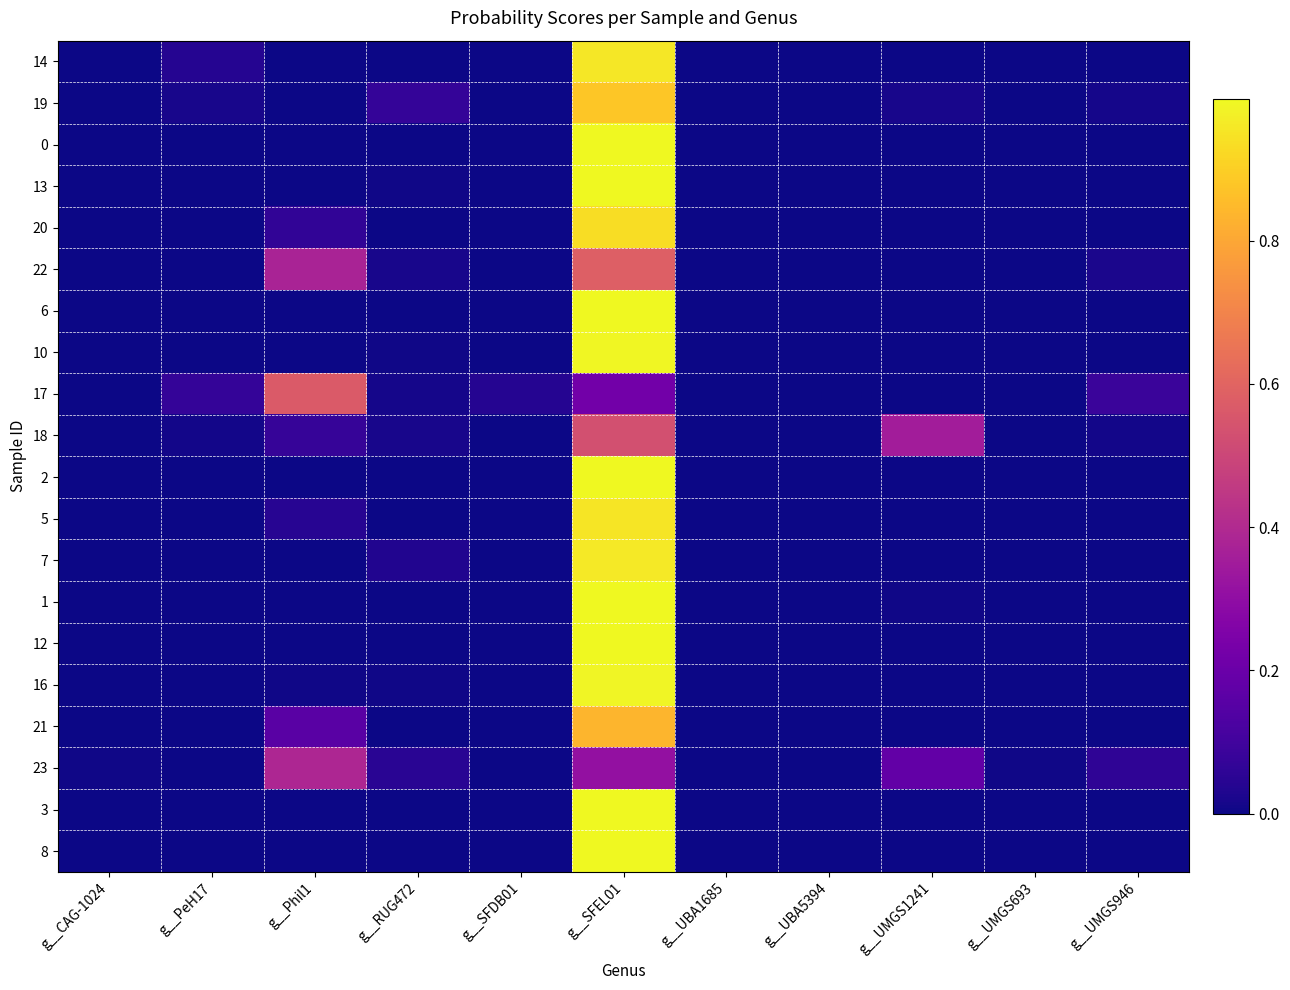

How many data points does each series have?

11